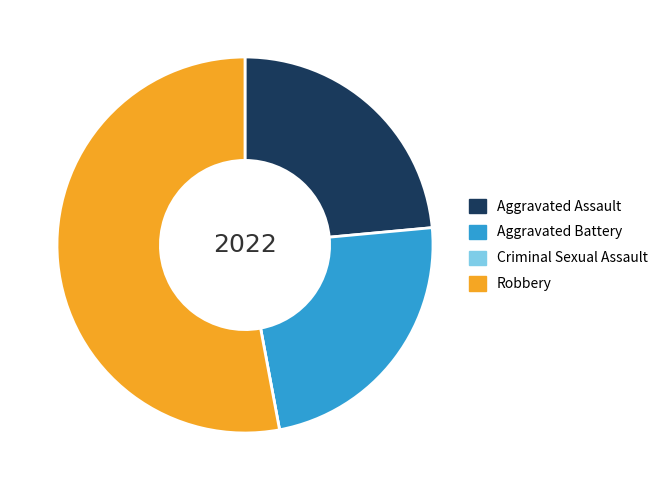

What is the largest slice in the pie chart?

Robbery